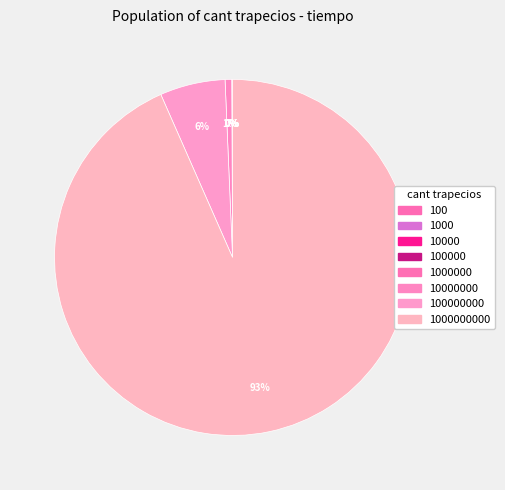

Count the number of slices in the pie.

8